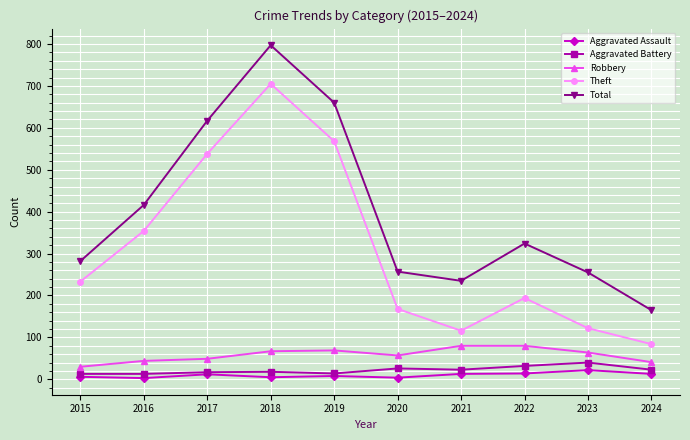

Which series changed the most between 2016 and 2023?

Theft